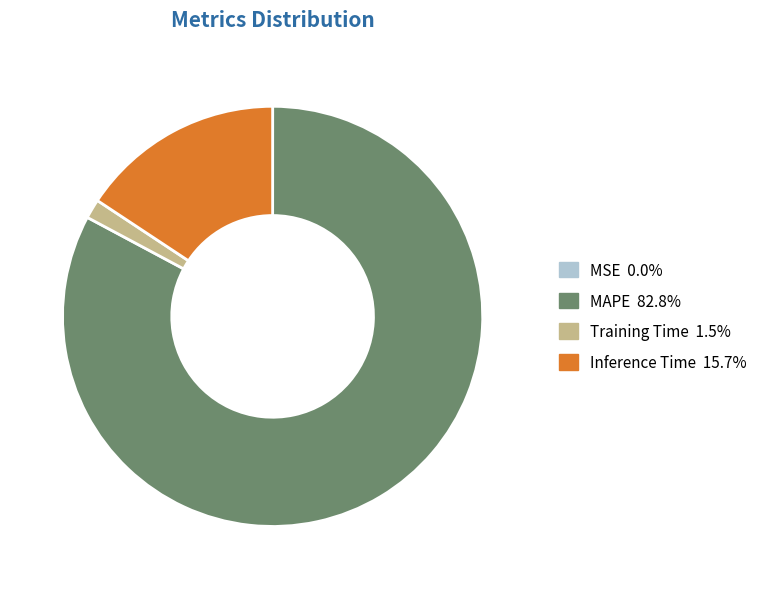

Is MAPE the majority of the pie?

Yes